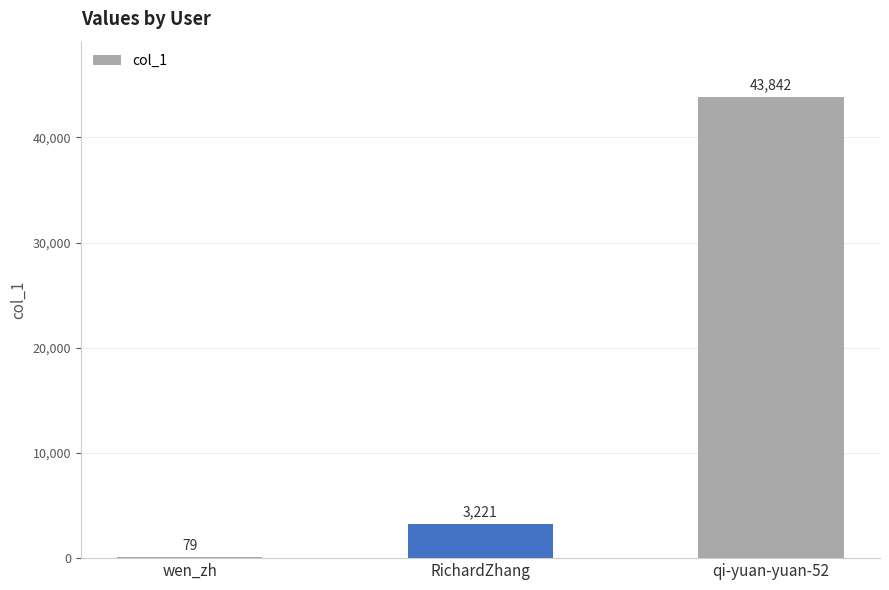

True or false: the data shows 23213 at qi-yuan-yuan-52.

False